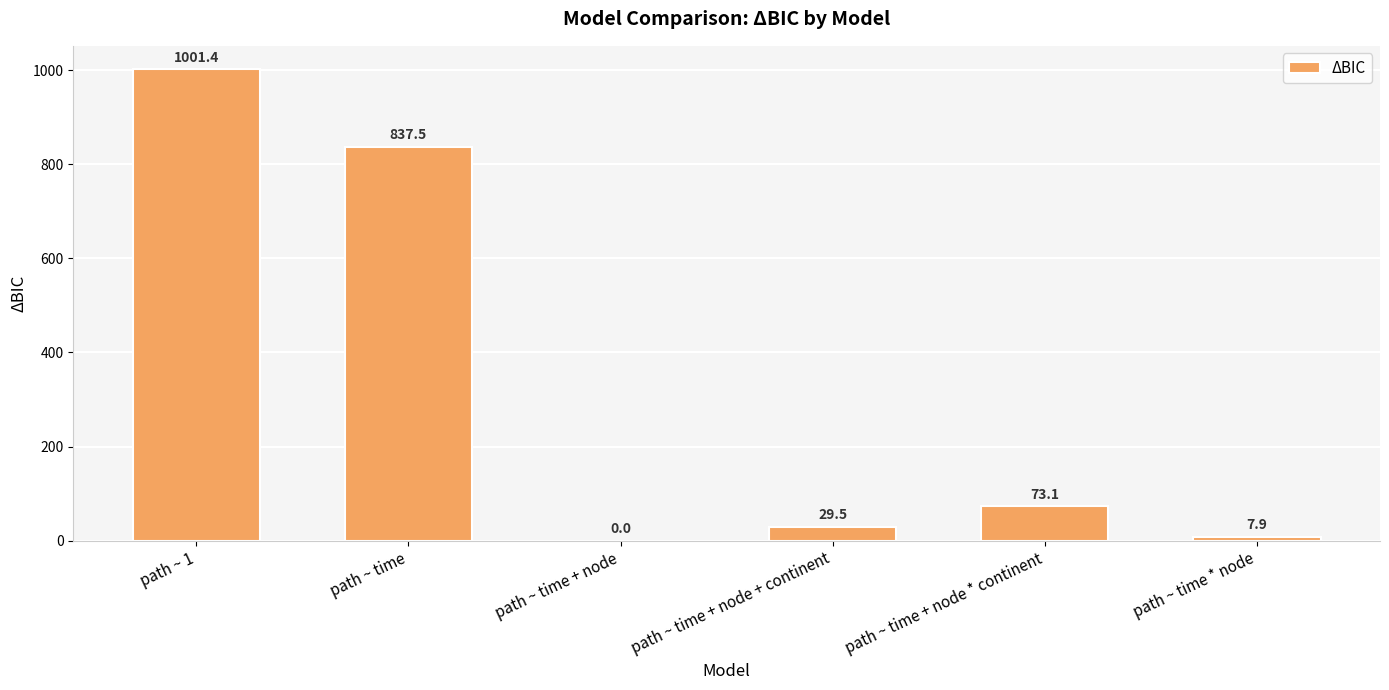

Are the bars horizontal?

No